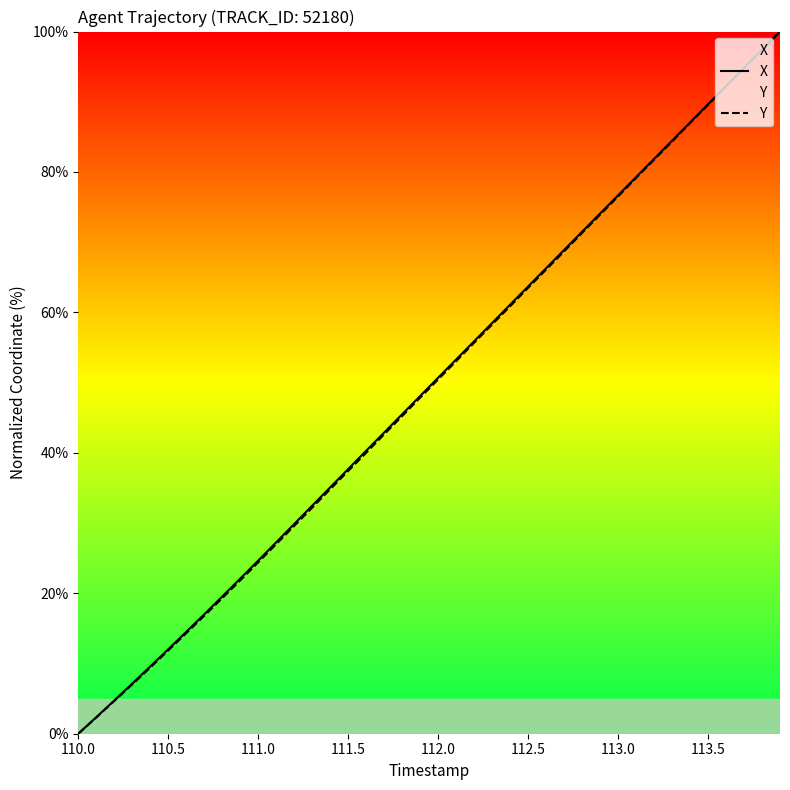

What is the average value of the Y series?

49.3